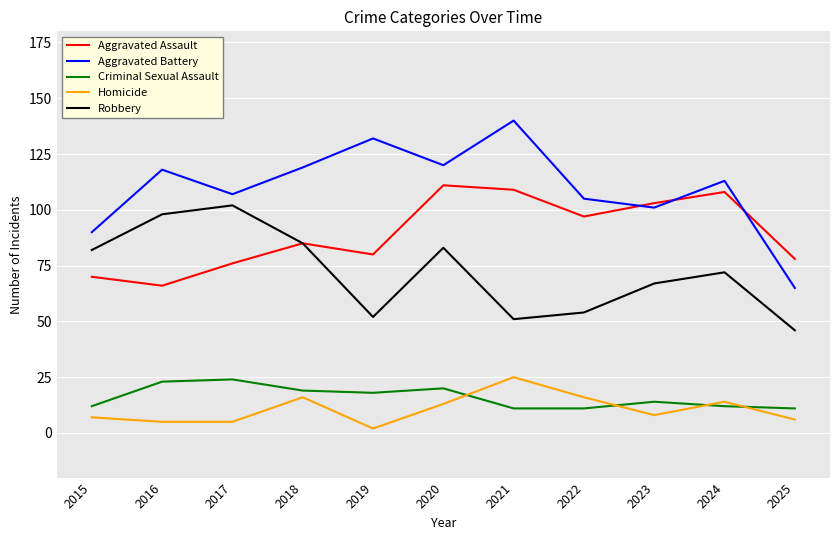

What are all the series names shown in the legend?

Aggravated Assault, Aggravated Battery, Criminal Sexual Assault, Homicide, Robbery